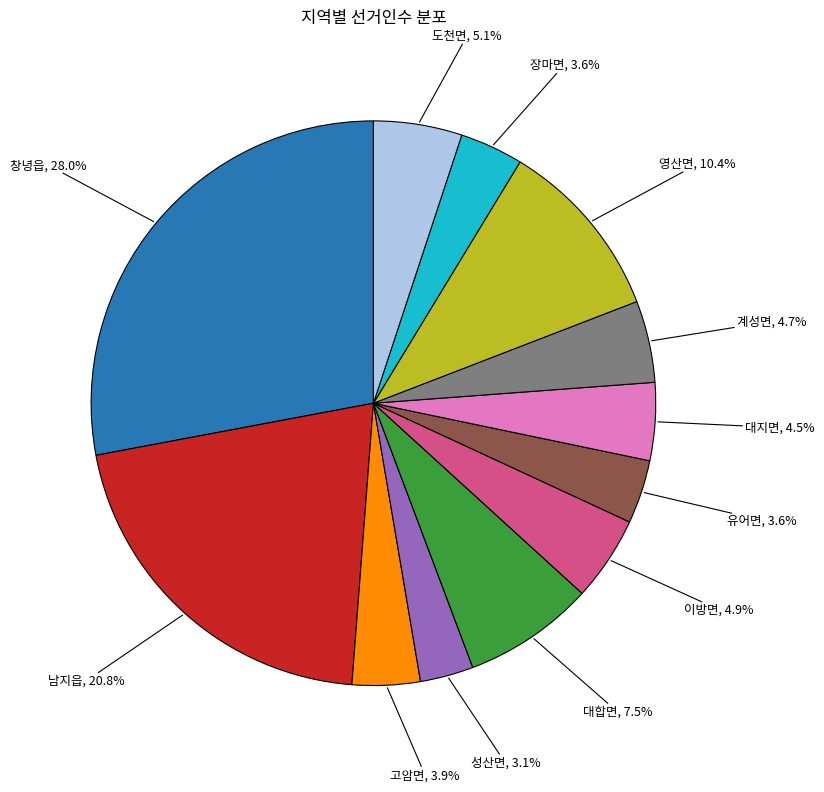

Which has a higher value, 이방면 or 영산면?

영산면